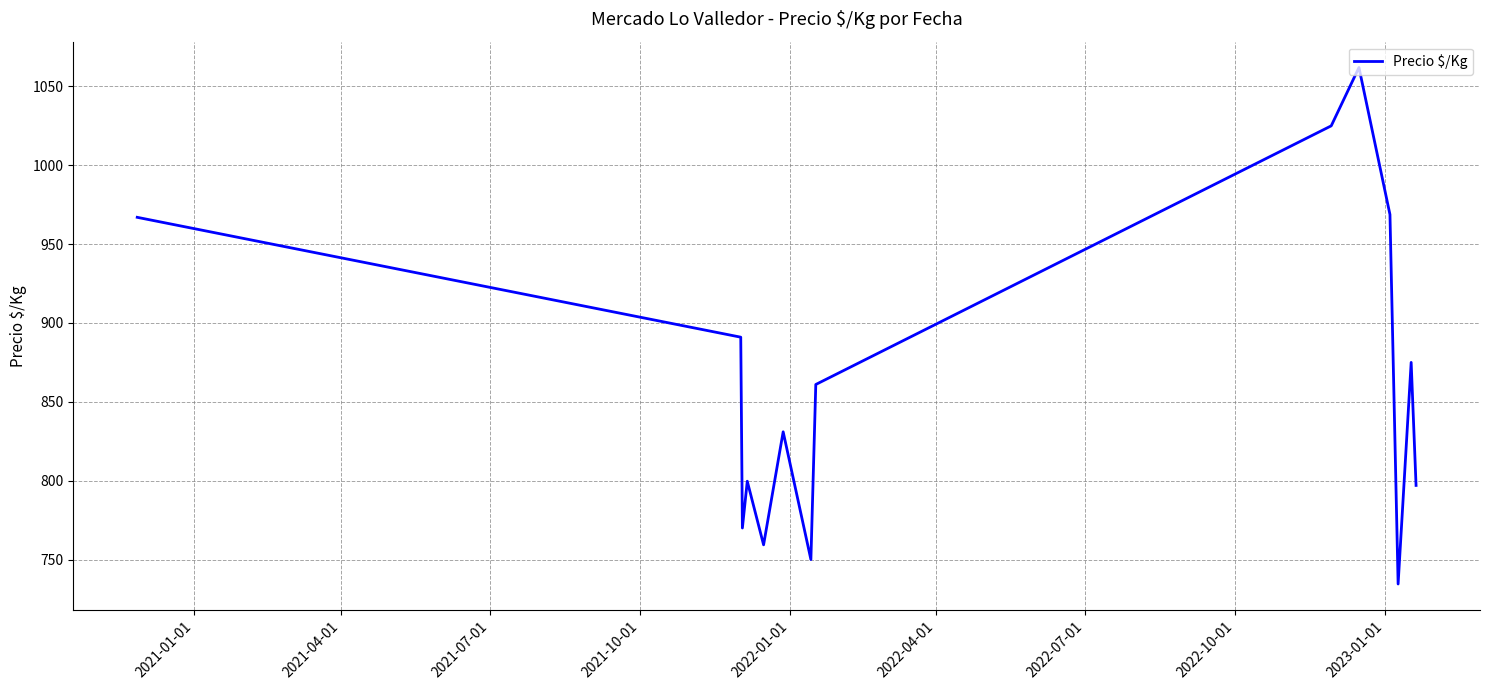

What is the maximum value shown in the chart?

1062.0